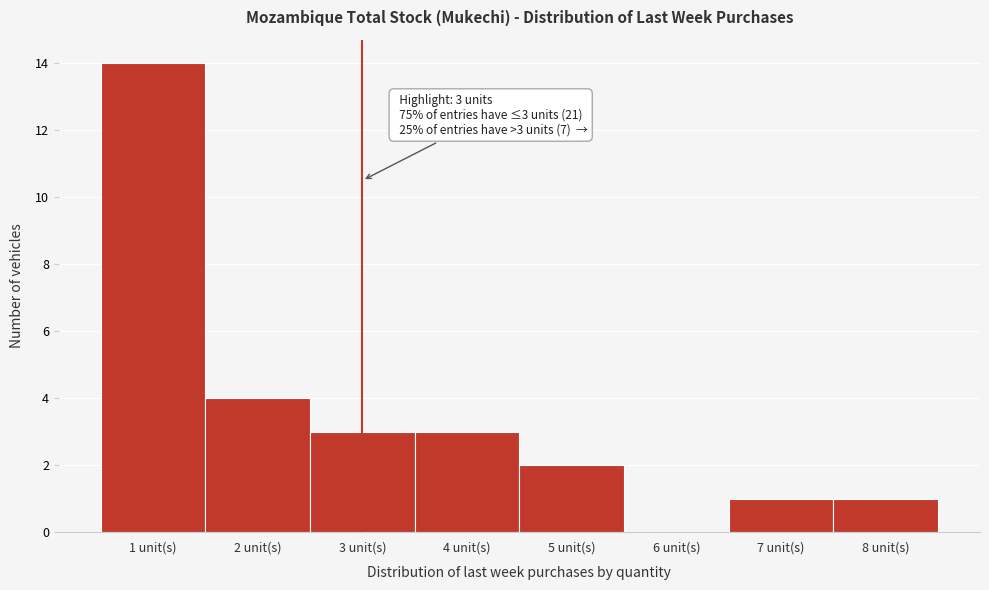

Over which range of the x-axis is the bar tallest?

0.5 to 1.5